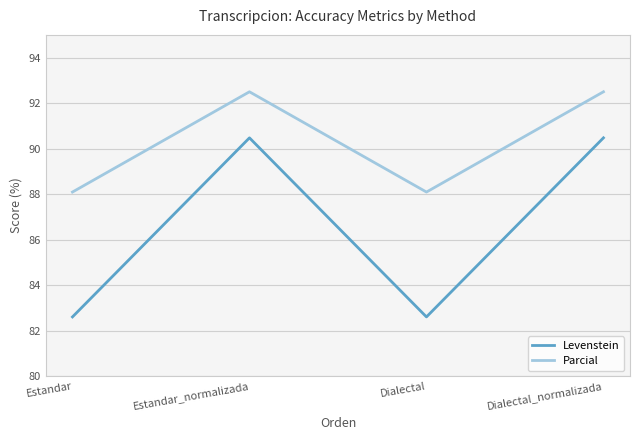

What is the total value across all series at Dialectal_normalizada?

183.0